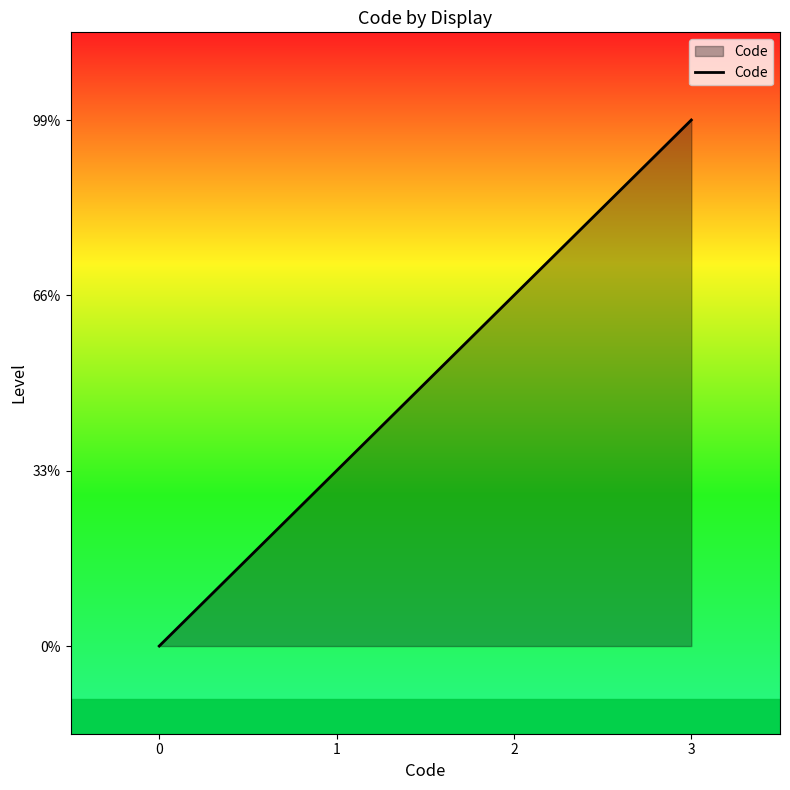

Is this an area chart (filled region under the line)?

Yes